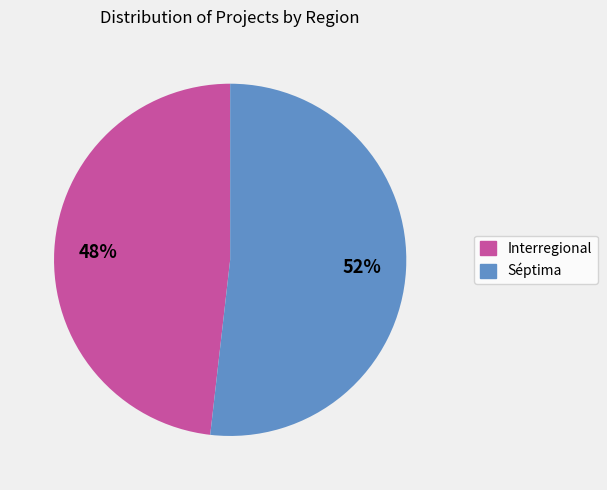

What is the largest slice in the pie chart?

Séptima